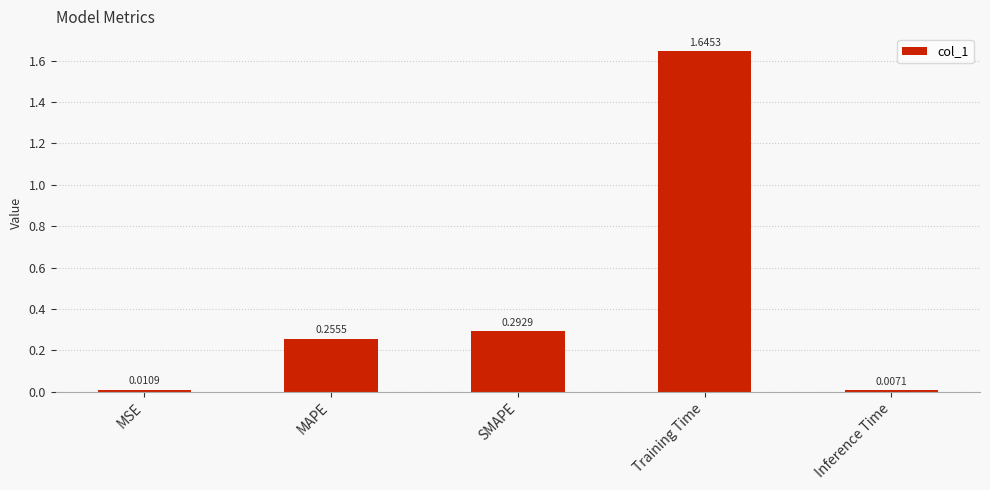

Does the chart contain stacked bars?

No